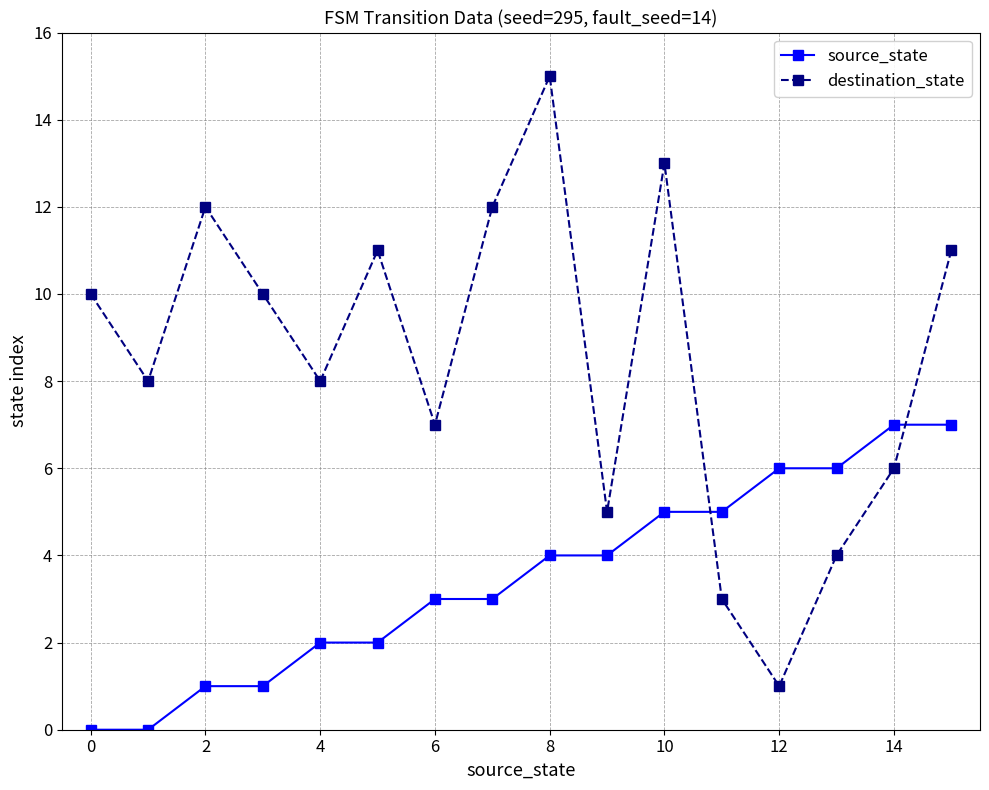

Which series has the largest range (max minus min)?

destination_state